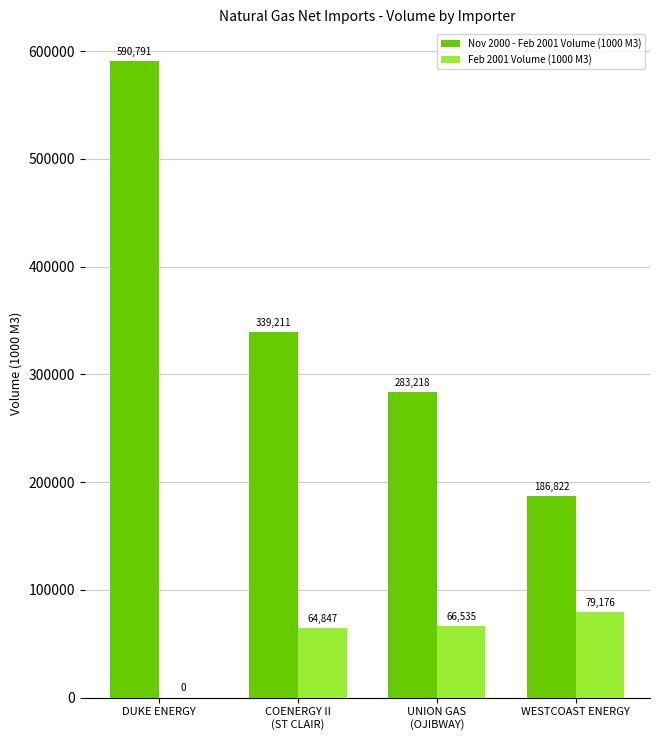

Is the value of Nov 2000 - Feb 2001 Volume (1000 M3) at DUKE ENERGY greater than the value of Feb 2001 Volume (1000 M3) at DUKE ENERGY?

Yes